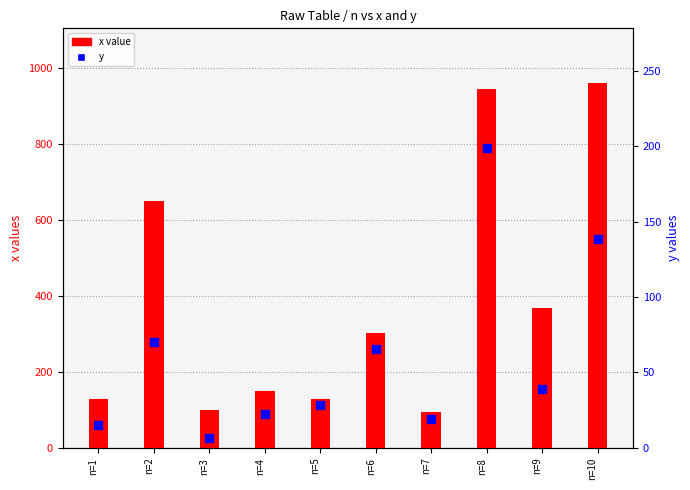

Which series has the largest Y range (max minus min)?

x